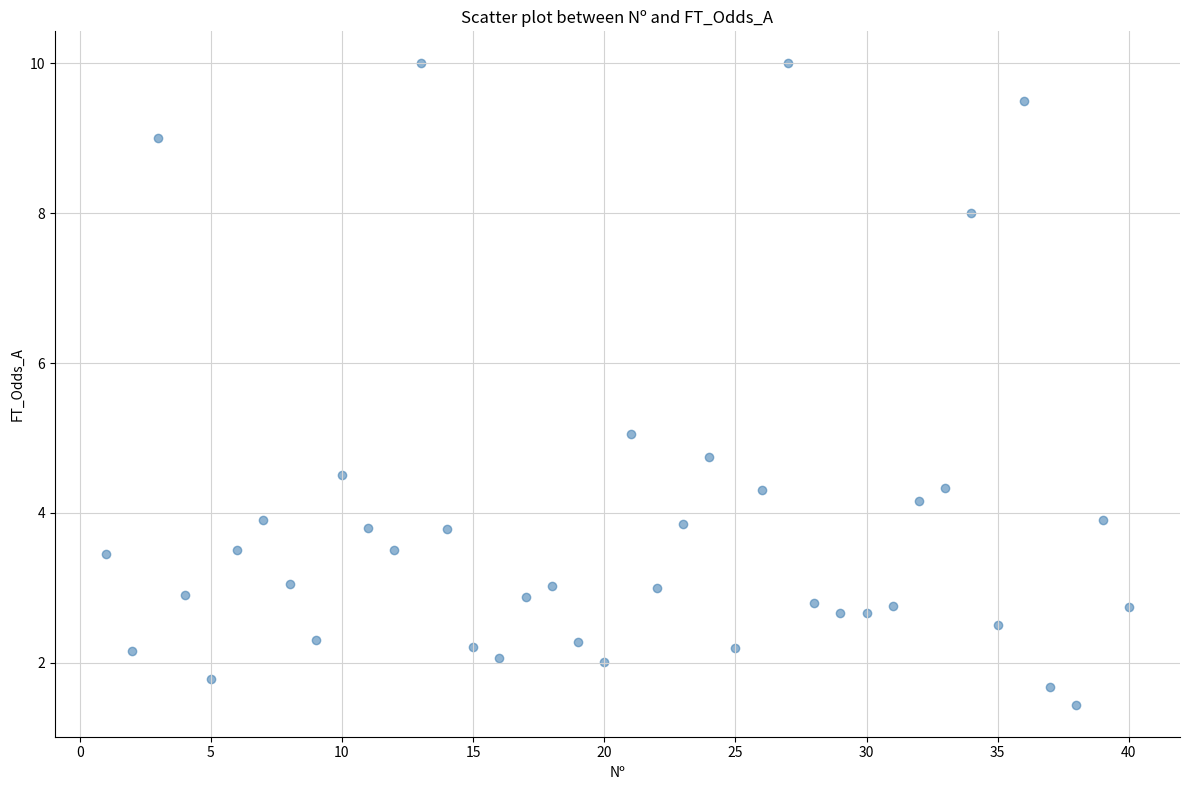

What is the range of X values (max minus min)?

39.0